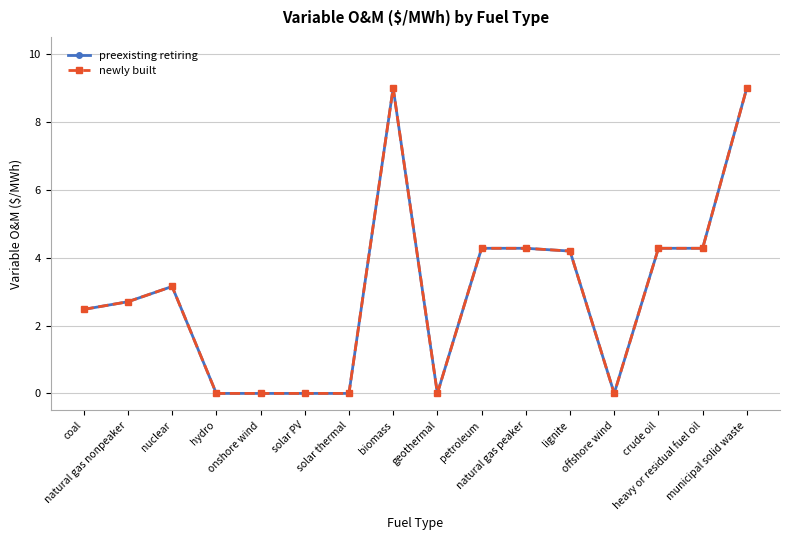

Does the chart have visible grid lines?

Yes